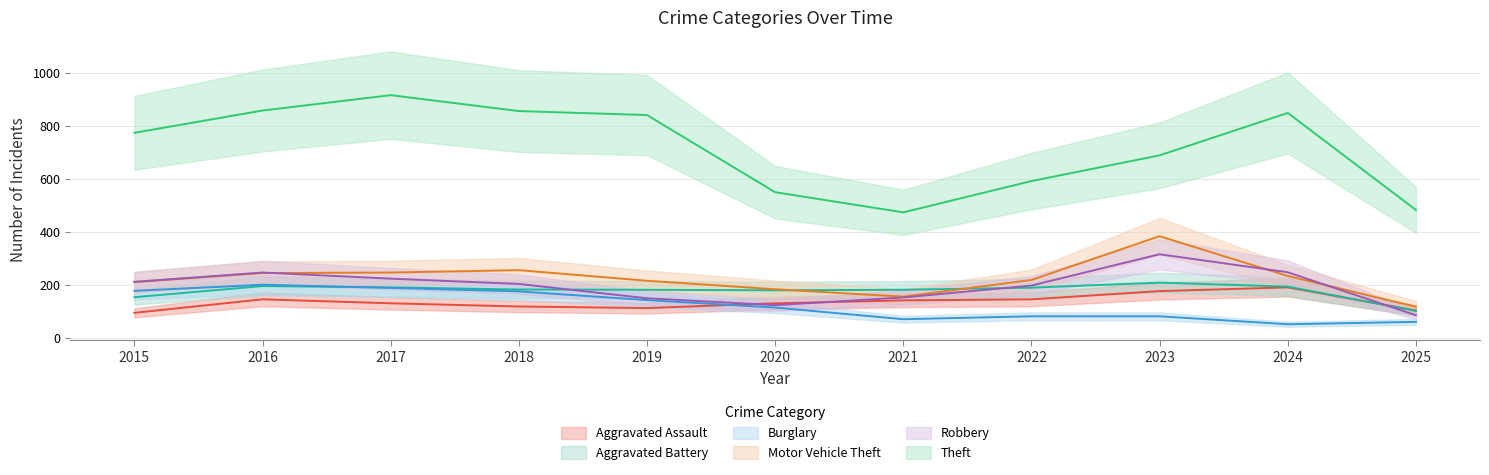

In Motor Vehicle Theft, how many points are higher than both neighbors (excluding endpoints)?

2